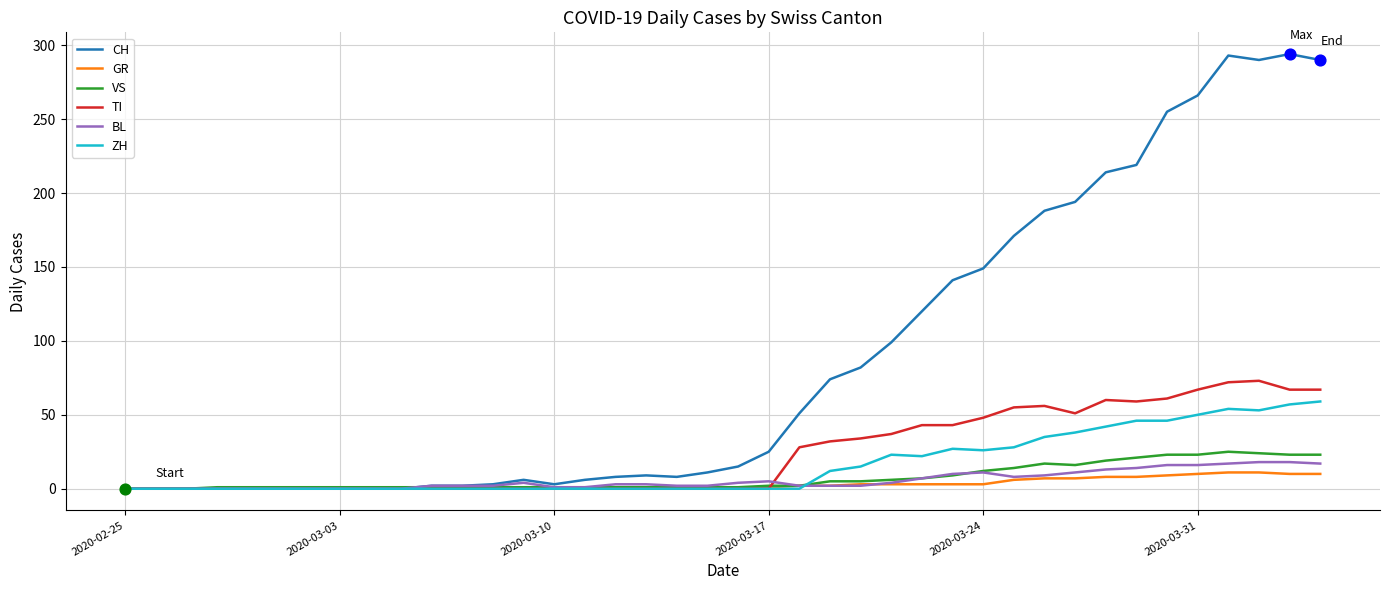

Which series has the widest spread of values?

CH